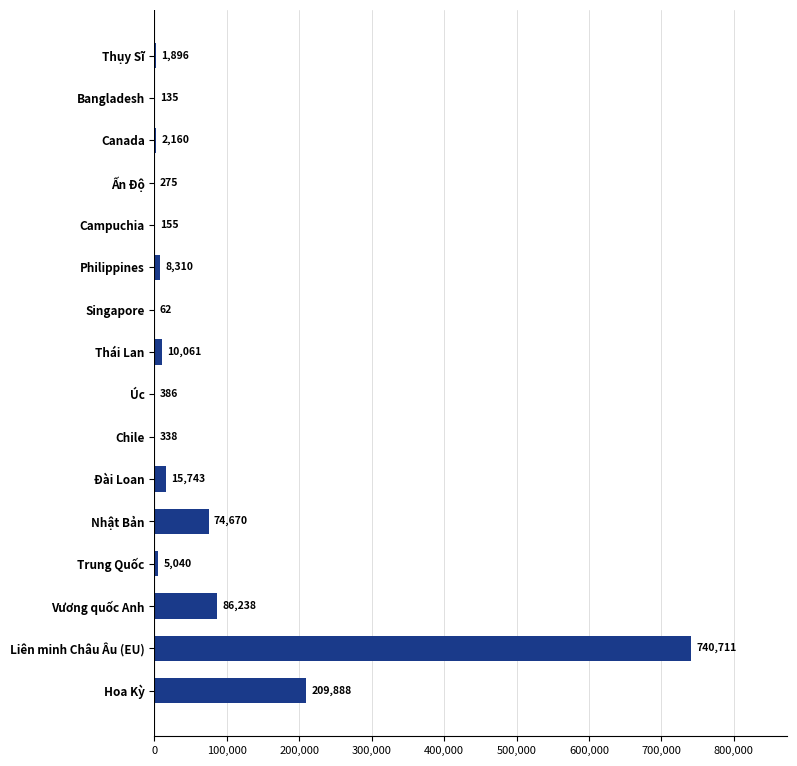

Which label corresponds to the largest value in the chart?

Liên minh Châu Âu (EU)